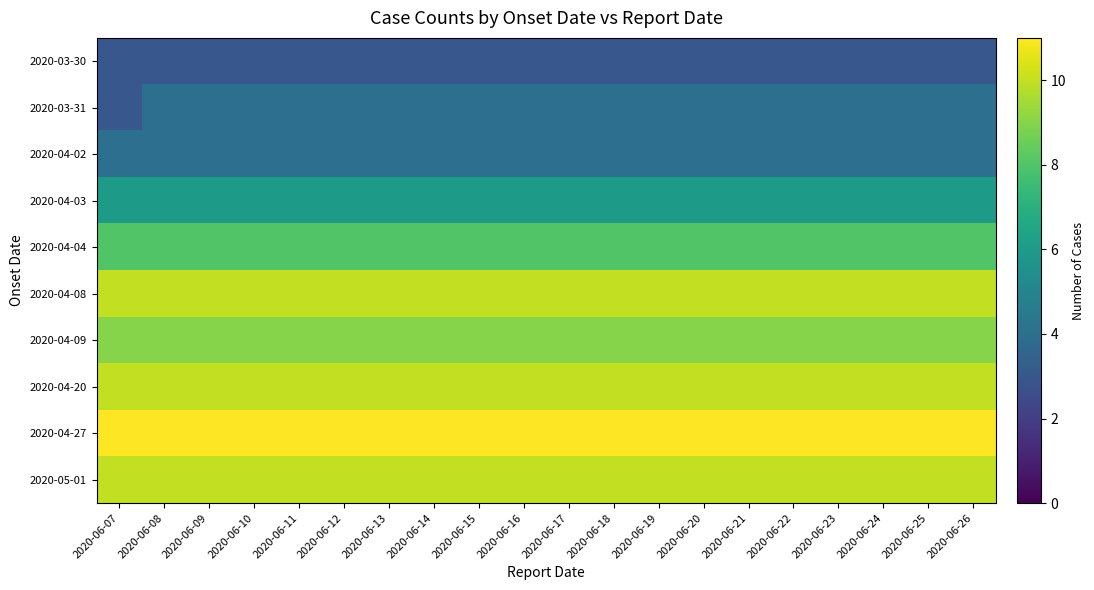

At how many categories does at least one series exceed 10?

20